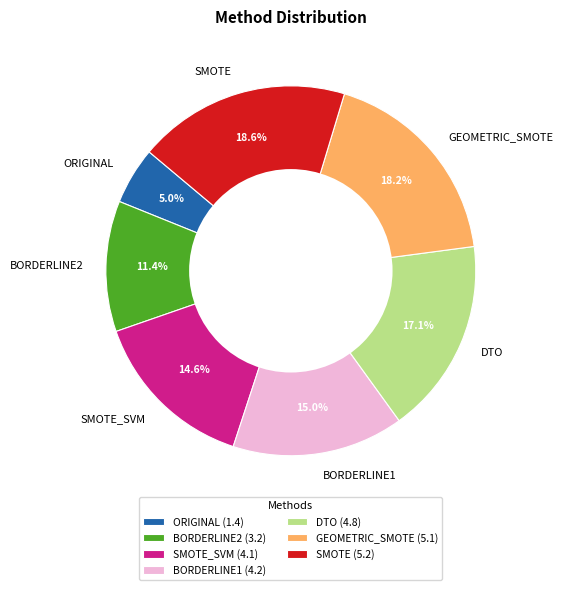

Is there any slice that represents more than half of the pie?

No